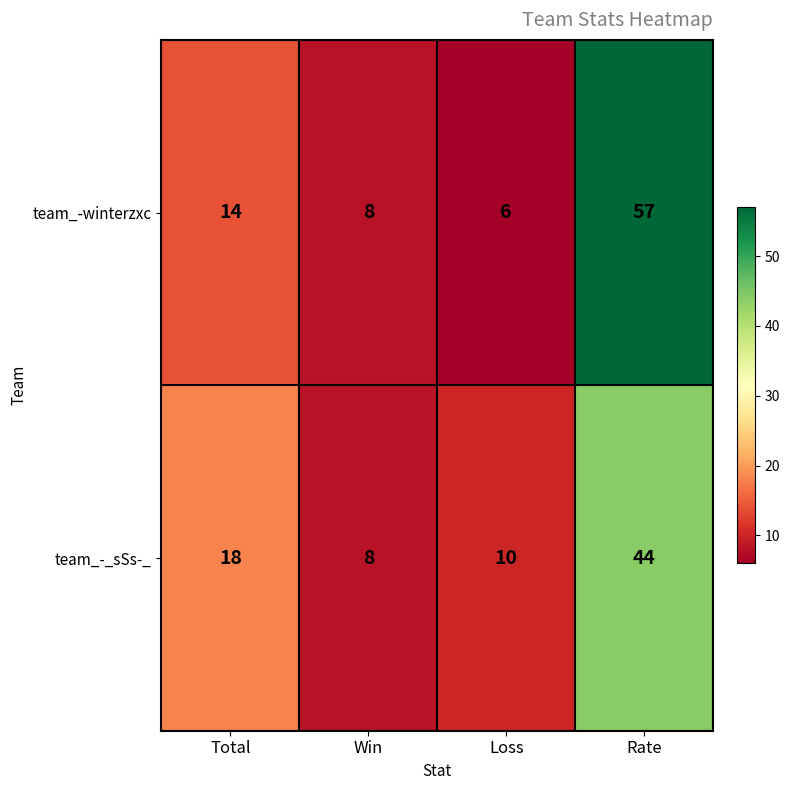

At which category is the sum across all series the highest?

Rate